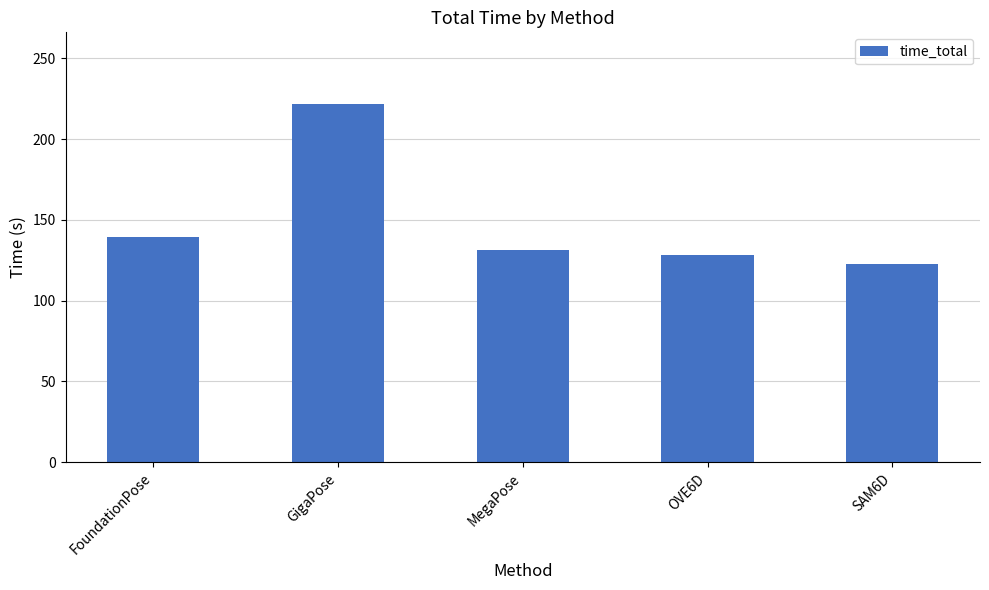

Where is the data nearest to the value 172?

FoundationPose